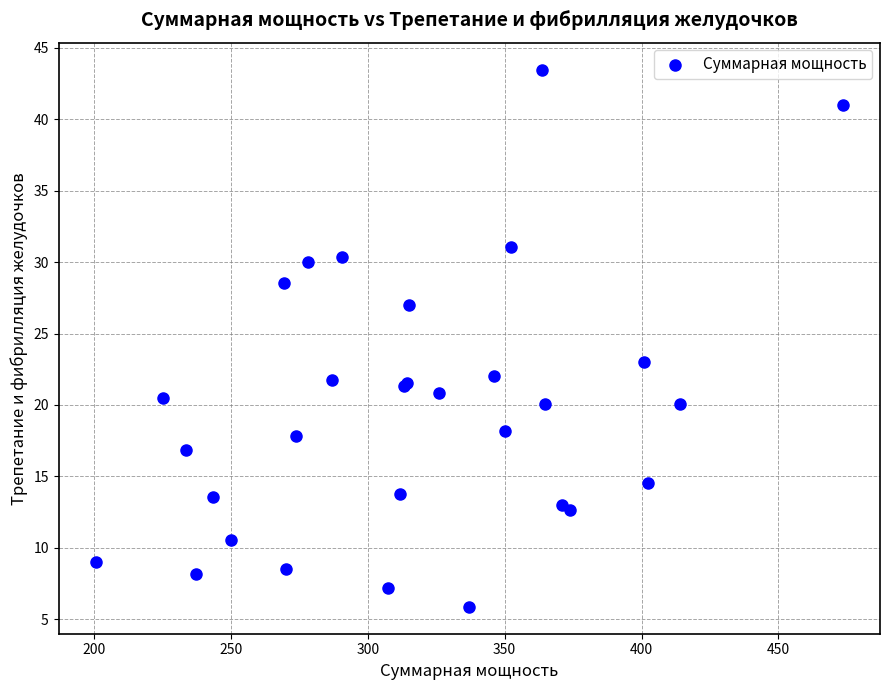

What Y value in the scatter plot is closest to 24?

23.0